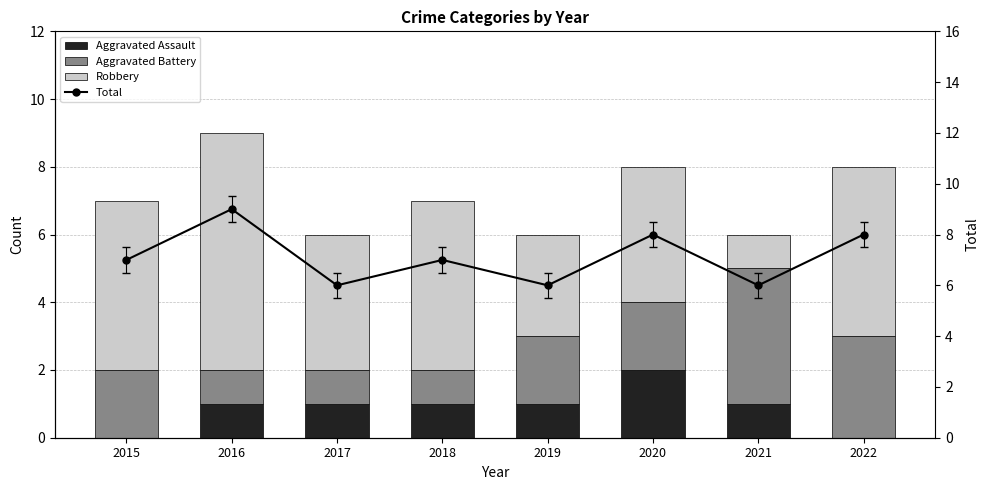

What is the total value across all series at 2021?

12